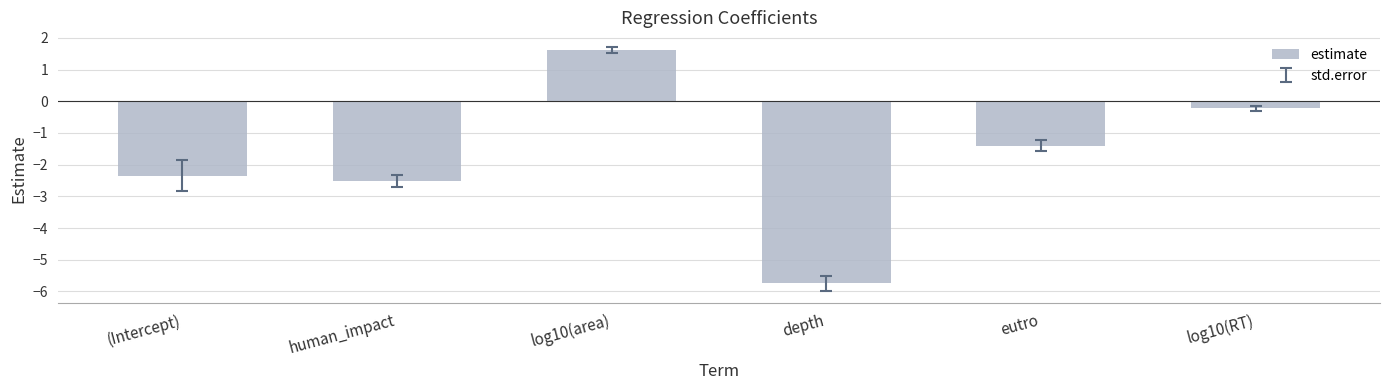

What is the maximum value shown in the chart?

1.6